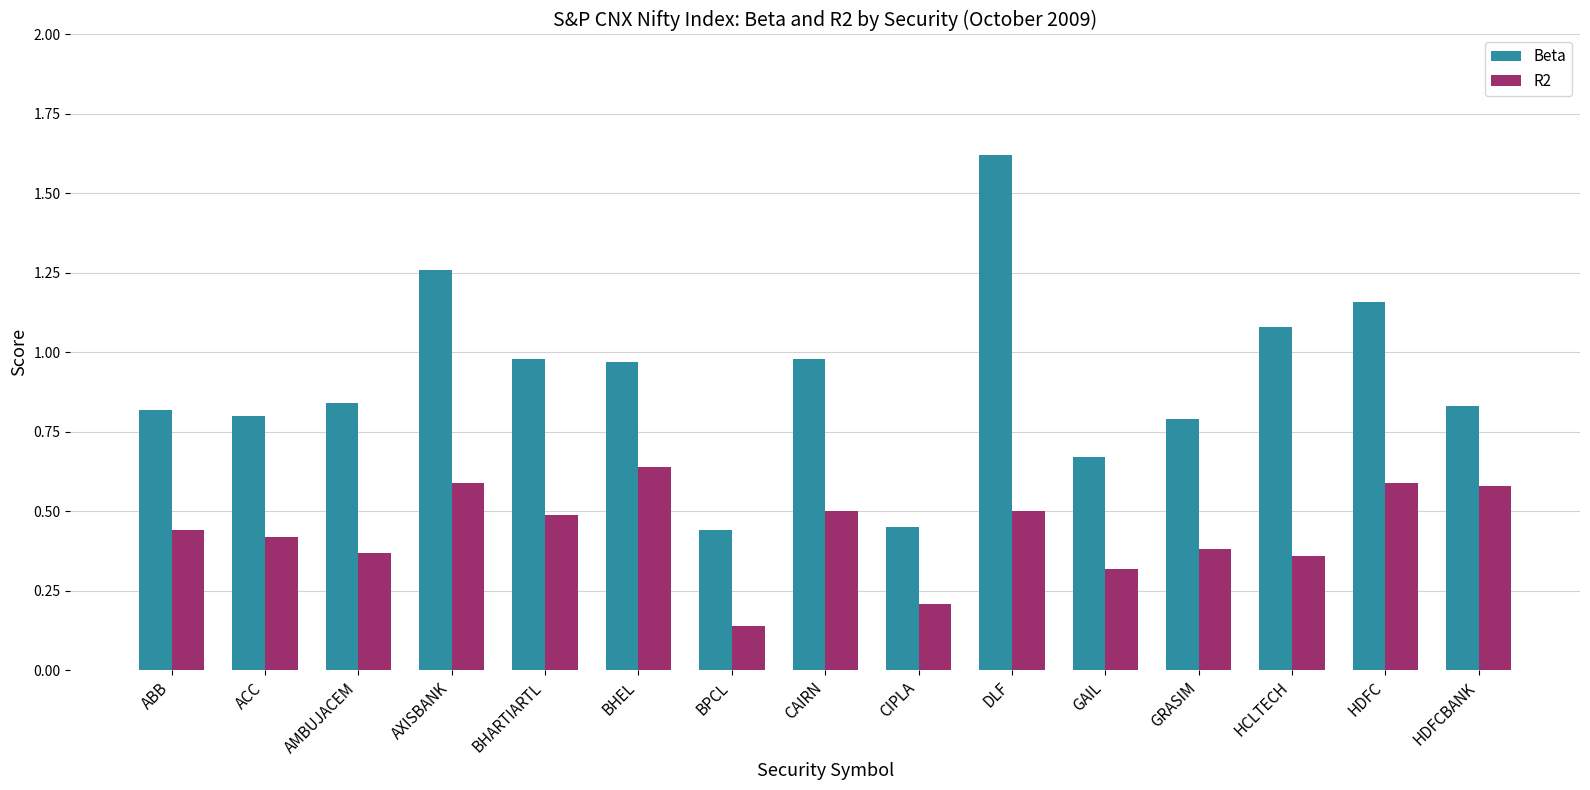

The value of R2 at CIPLA is 0.0. True or false?

False